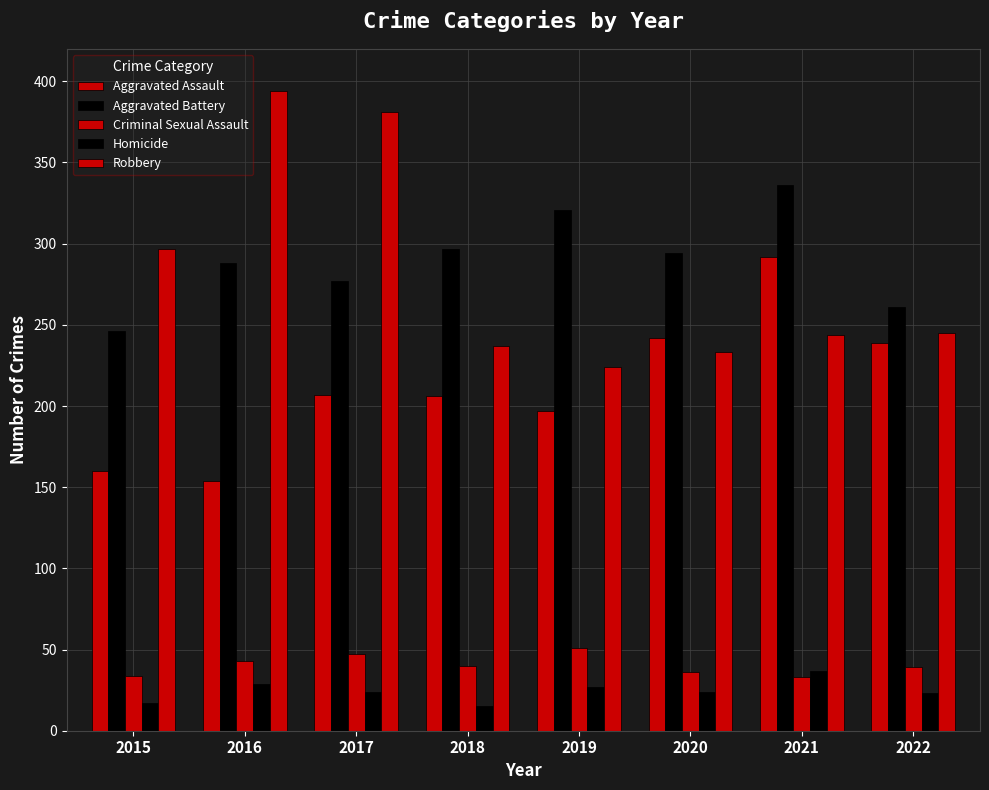

How many data points in Aggravated Battery are less than 294?

4